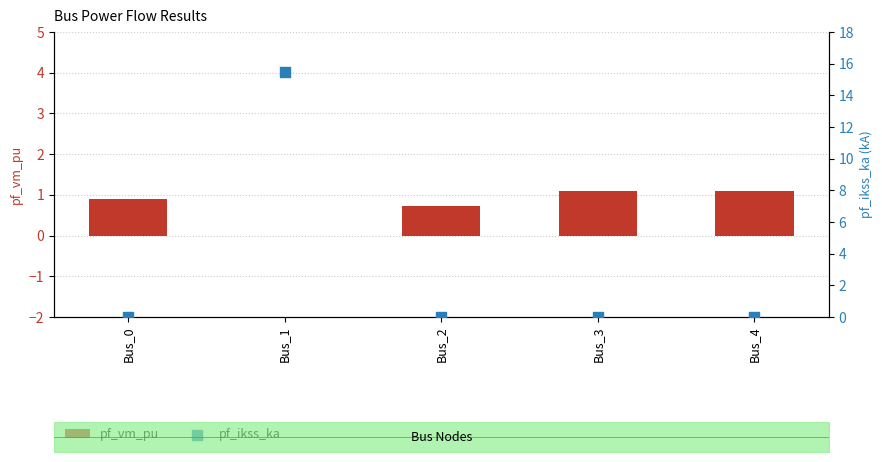

Which series has the largest Y range (max minus min)?

pf_ikss_ka